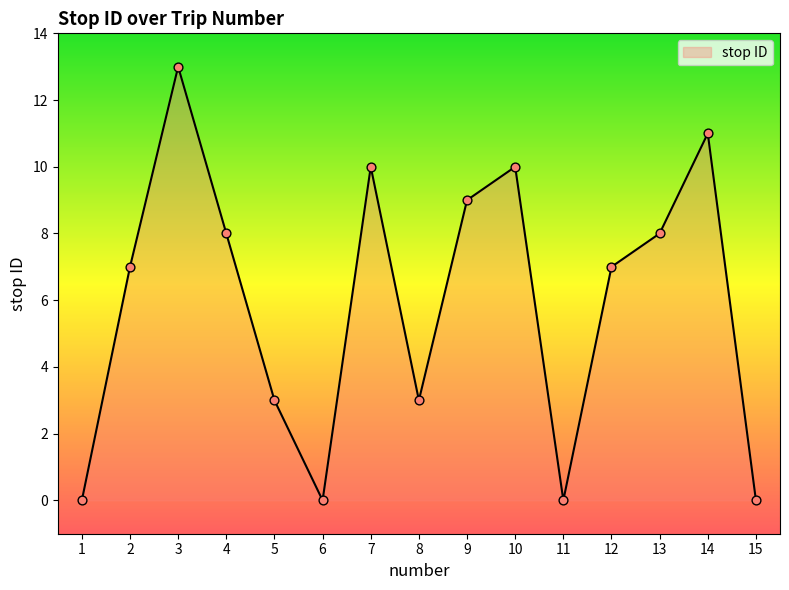

What is the change in value from 6 to 10?

+10